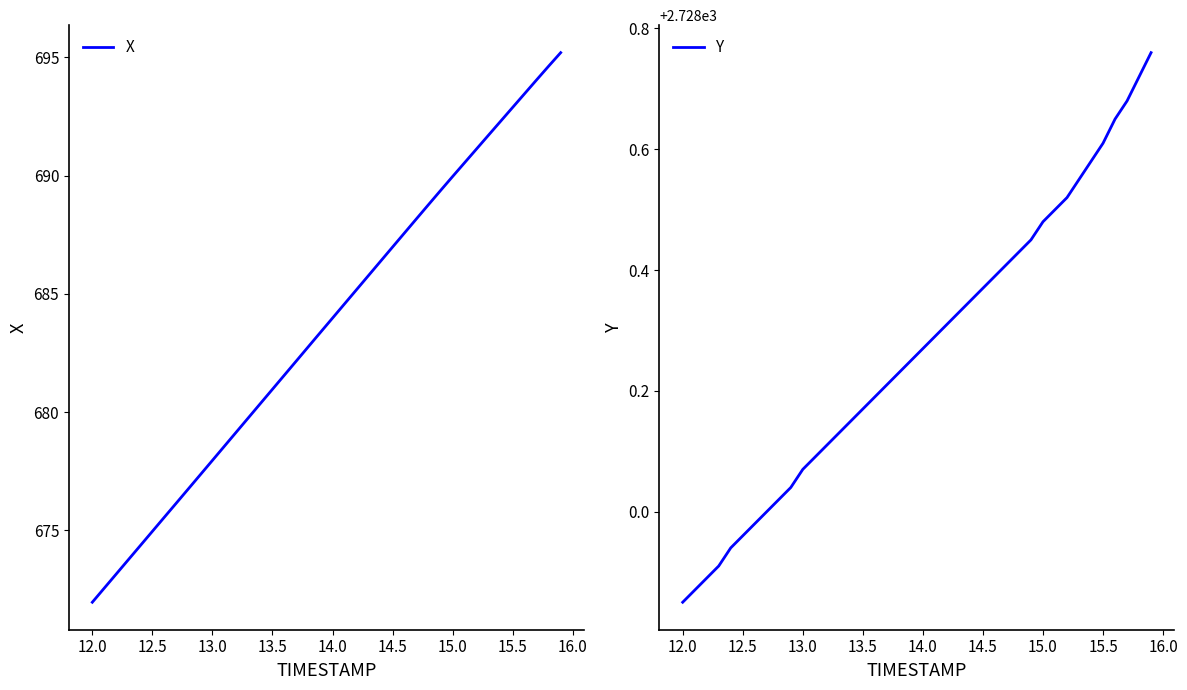

Does the chart have visible grid lines?

No